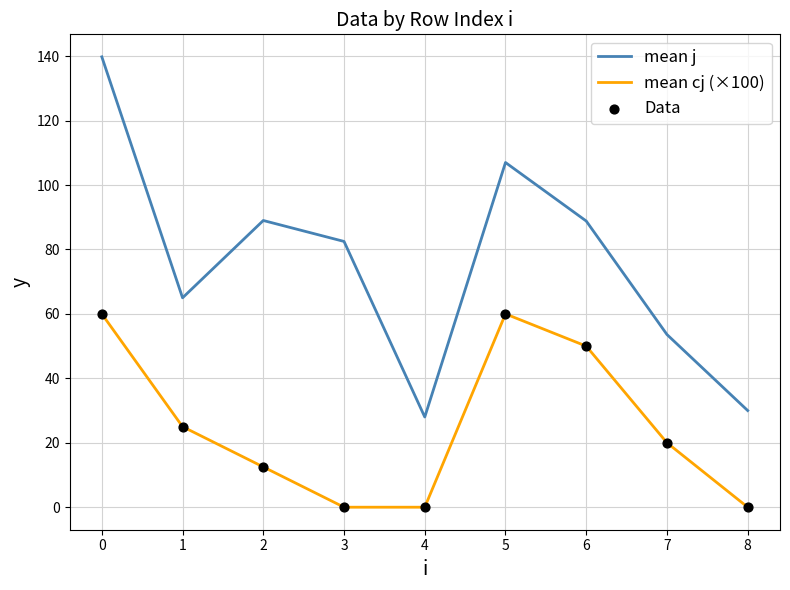

Which series has the widest spread of values?

mean j